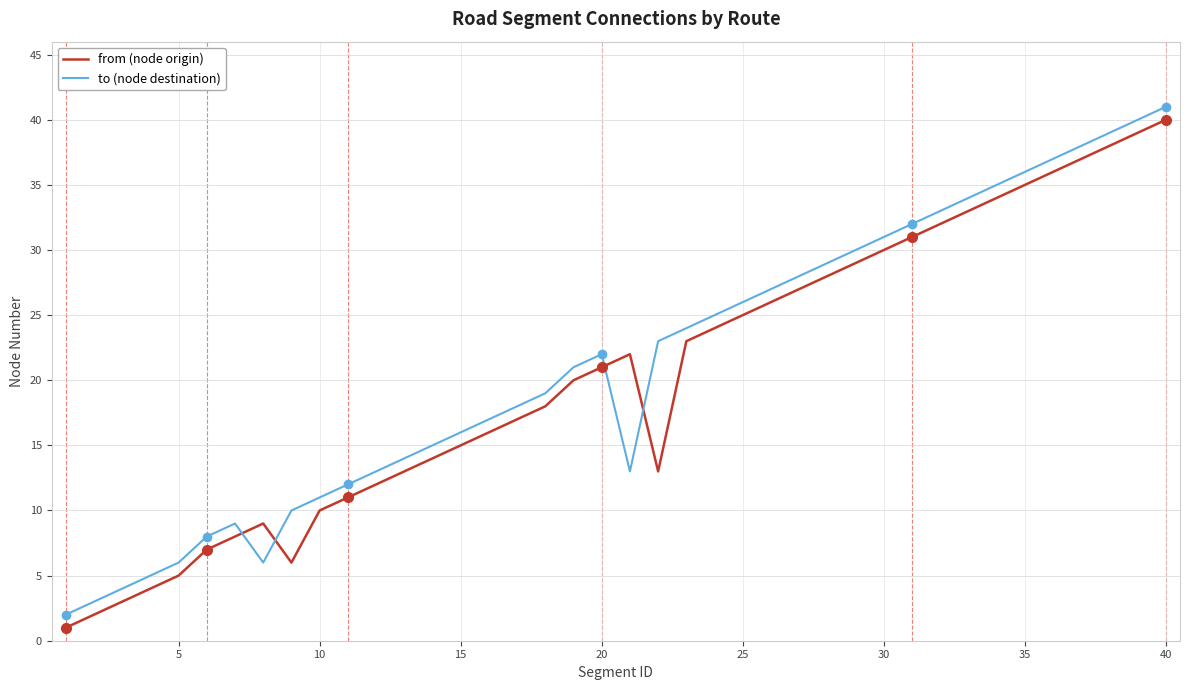

How many intersections are there between to (node destination) and from (node origin)?

4